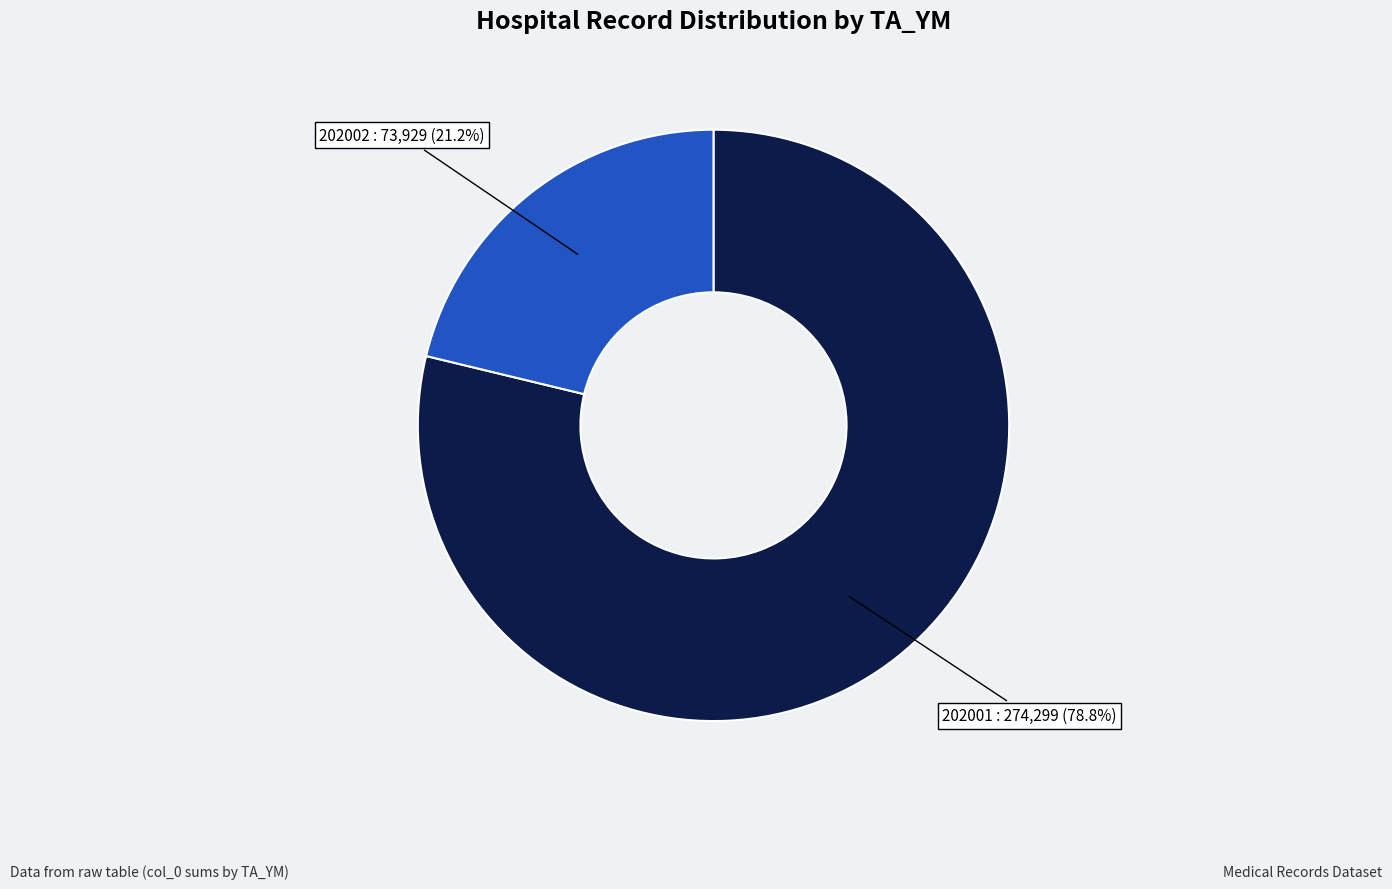

Does any single category account for the majority?

Yes